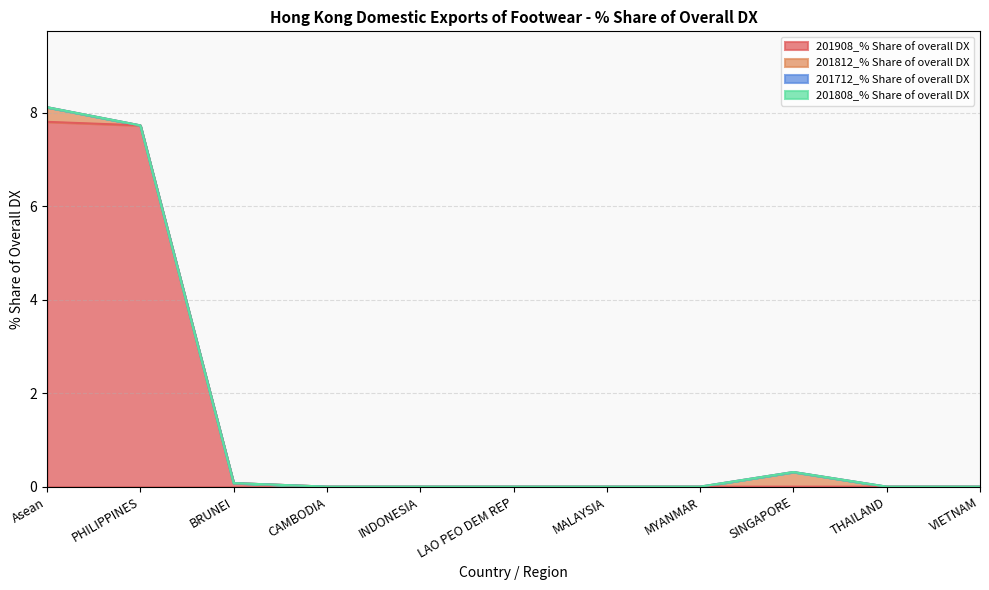

How many lines are shown in the chart?

4